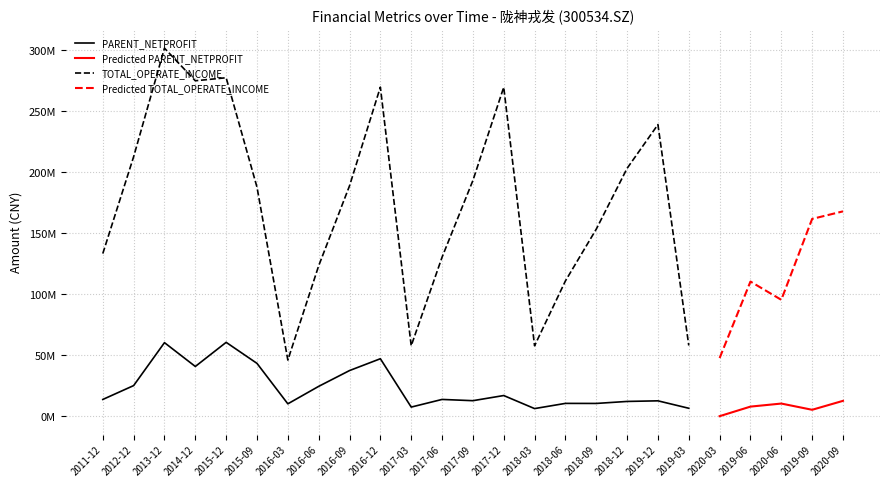

How many values in the PARENT_NETPROFIT series are below 12777501?

12